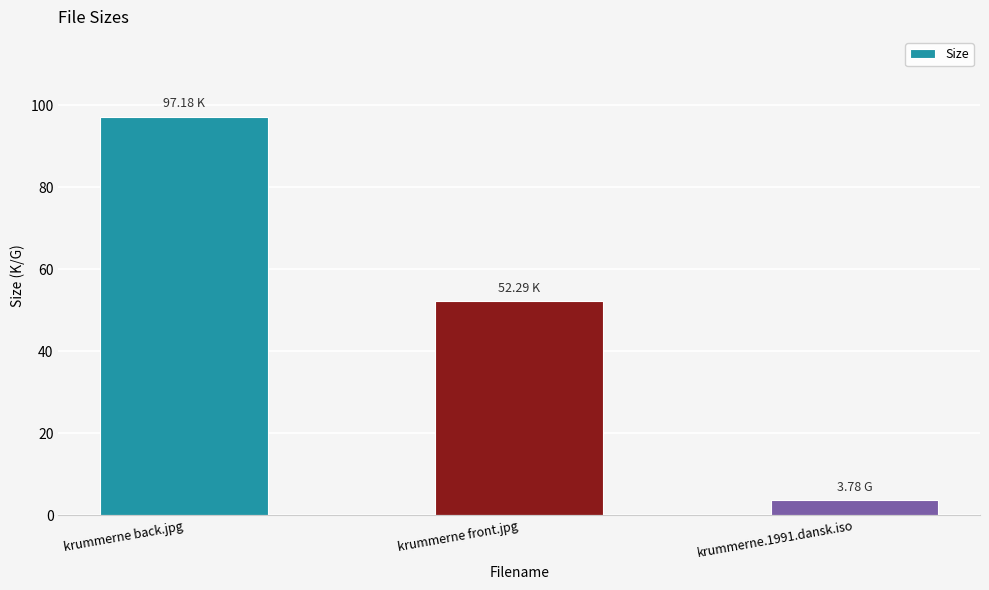

Which has a higher value, krummerne front.jpg or krummerne back.jpg?

krummerne back.jpg